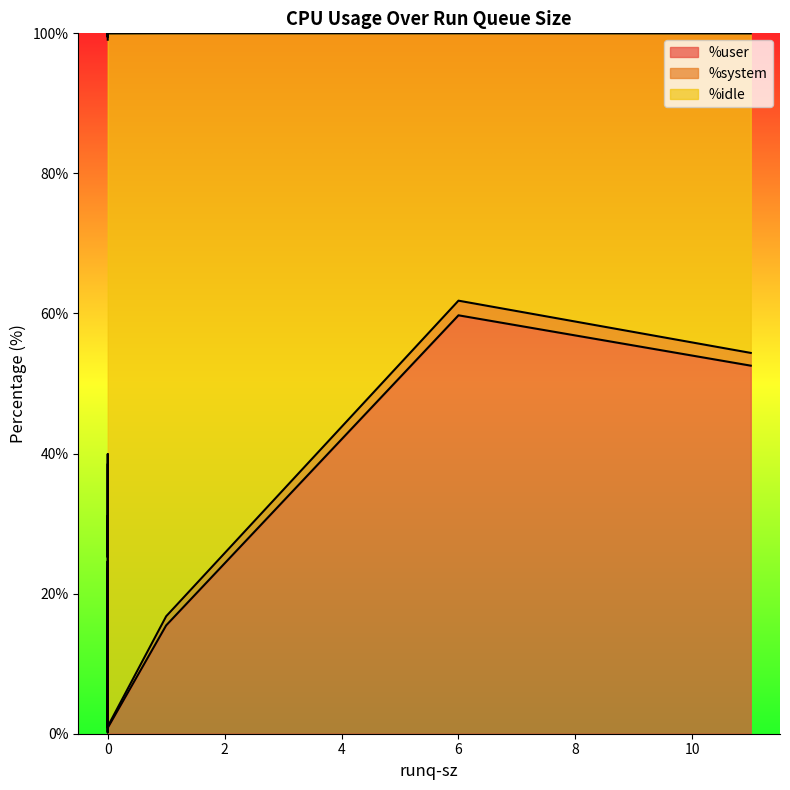

What is the lowest value of the %idle series?

38.2